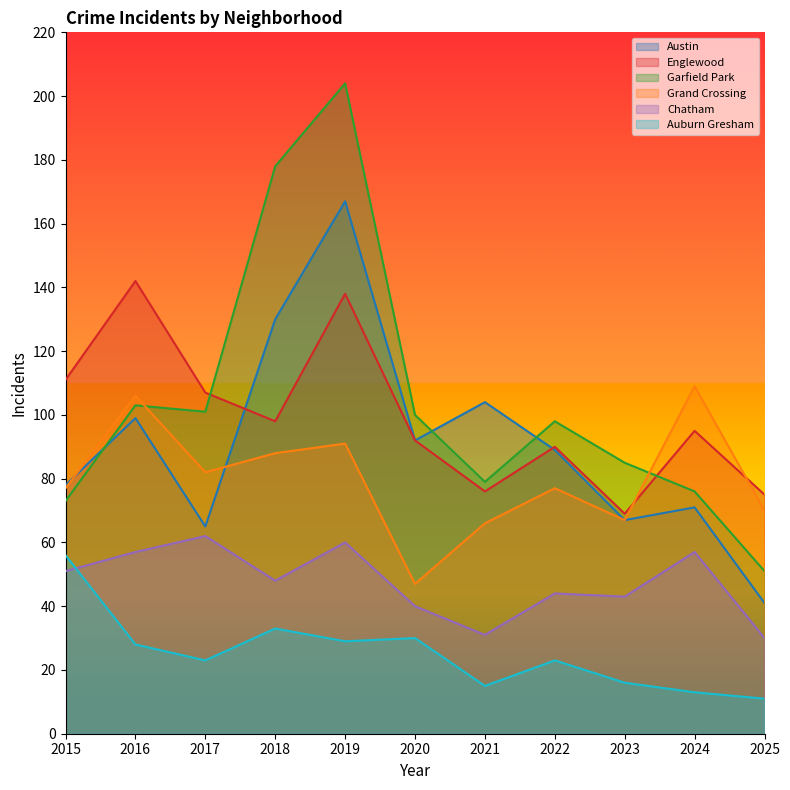

The Grand Crossing series shows 126 at 2025. True or false?

False